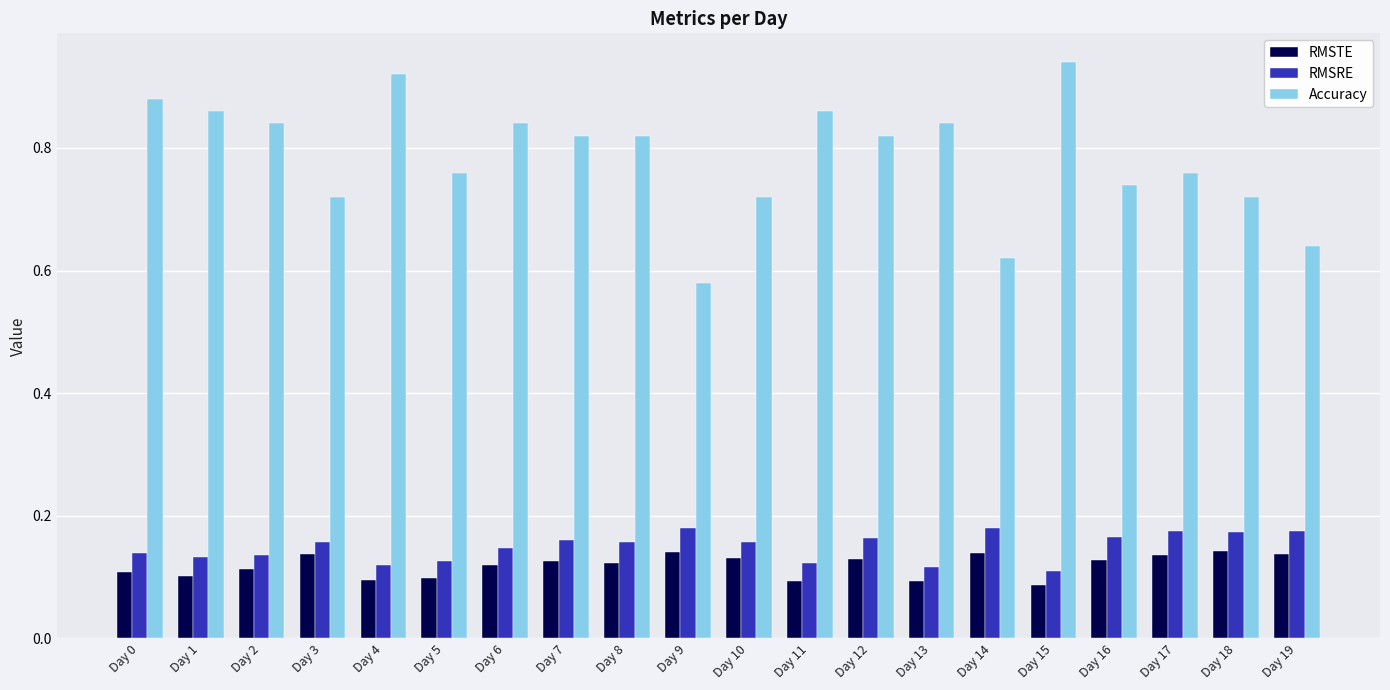

List the series in order of their peak value, lowest first.

RMSTE, RMSRE, Accuracy